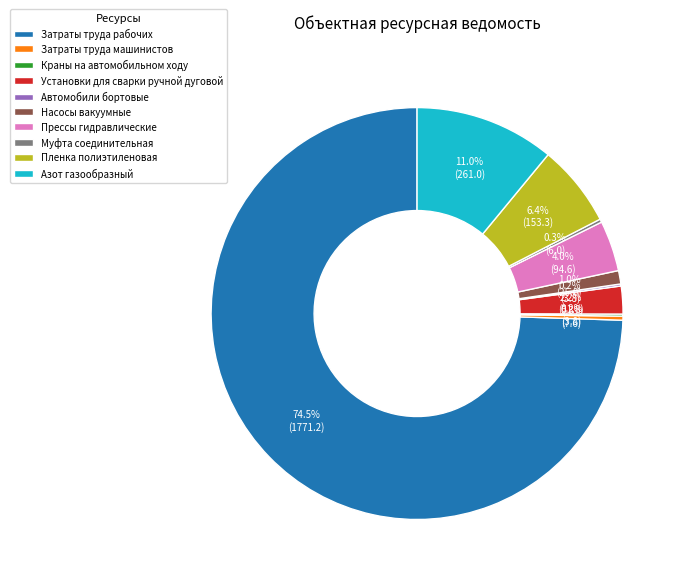

Which has a higher value, Установки для сварки ручной дуговой or Затраты труда рабочих?

Затраты труда рабочих